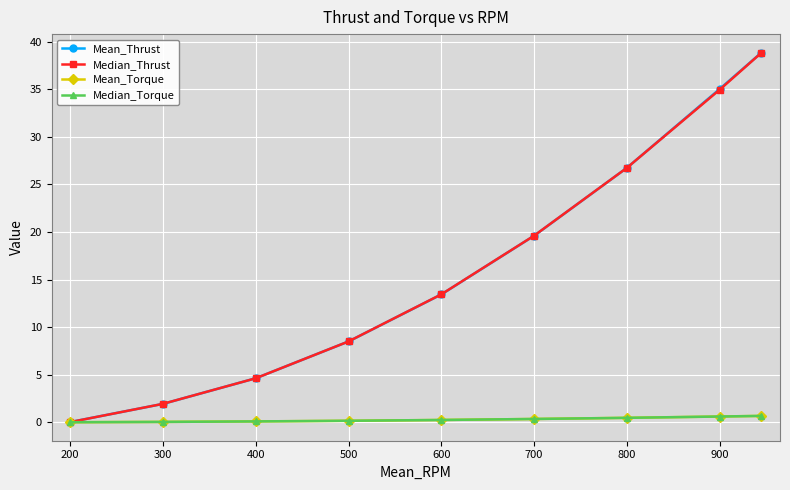

What is the maximum value shown in the chart?

38.9